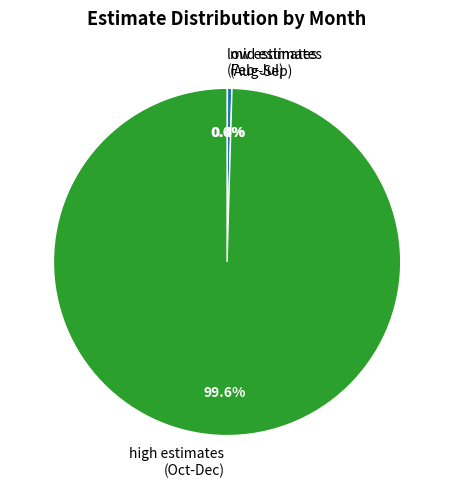

What is the majority slice?

high estimates (Oct-Dec)